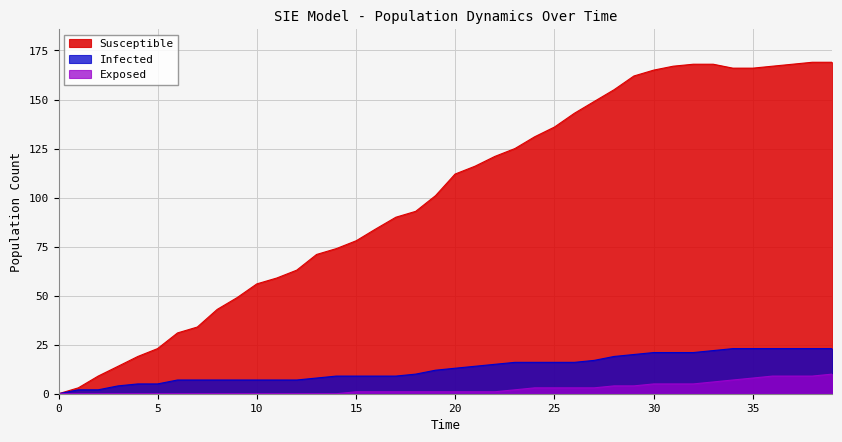

What is the highest value of the Susceptible series?

169